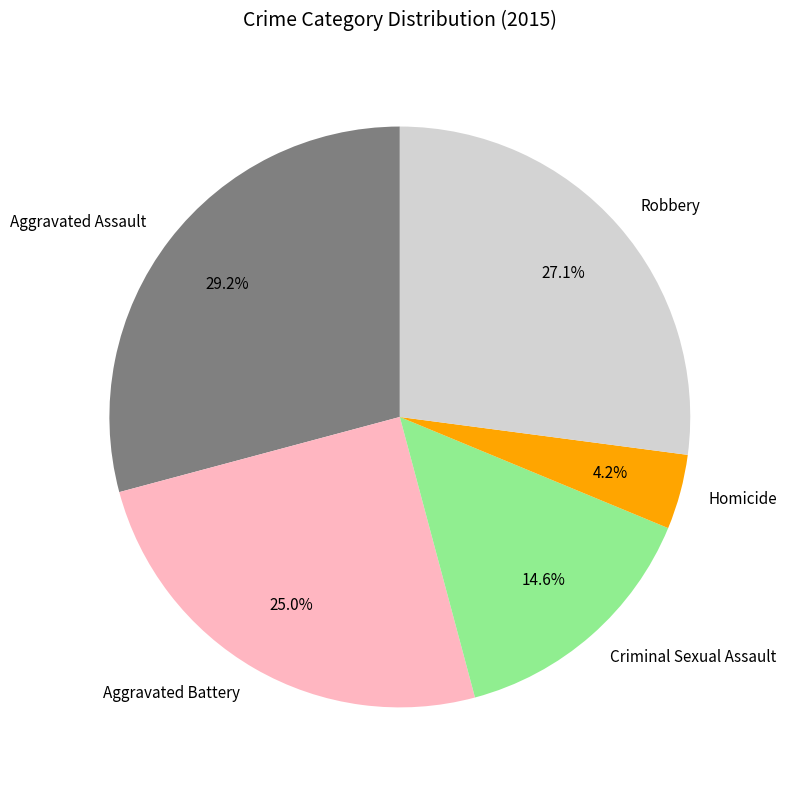

Combined, what portion of the pie is Criminal Sexual Assault and Homicide?

18.8%